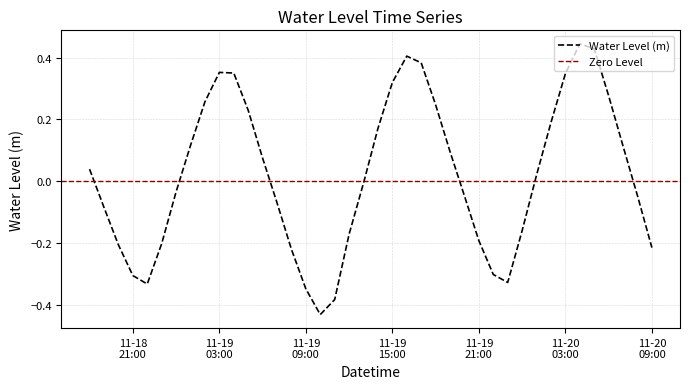

Rank the categories by value from lowest to highest.

2022-11-19 10:00:00, 2022-11-19 11:00:00, 2022-11-19 09:00:00, 2022-11-18 22:00:00, 2022-11-19 23:00:00, 2022-11-18 21:00:00, 2022-11-19 22:00:00, 2022-11-19 08:00:00, 2022-11-20 09:00:00, 2022-11-18 20:00:00, 2022-11-18 23:00:00, 2022-11-19 21:00:00, 2022-11-19 12:00:00, 2022-11-20 00:00:00, 2022-11-18 19:00:00, 2022-11-19 07:00:00, 2022-11-19 20:00:00, 2022-11-20 08:00:00, 2022-11-19 00:00:00, 2022-11-19 13:00:00, 2022-11-20 01:00:00, 2022-11-18 18:00:00, 2022-11-19 06:00:00, 2022-11-19 19:00:00, 2022-11-20 07:00:00, 2022-11-19 01:00:00, 2022-11-19 14:00:00, 2022-11-20 02:00:00, 2022-11-19 05:00:00, 2022-11-19 18:00:00, 2022-11-19 02:00:00, 2022-11-20 06:00:00, 2022-11-19 15:00:00, 2022-11-20 03:00:00, 2022-11-19 04:00:00, 2022-11-19 03:00:00, 2022-11-19 17:00:00, 2022-11-19 16:00:00, 2022-11-20 05:00:00, 2022-11-20 04:00:00